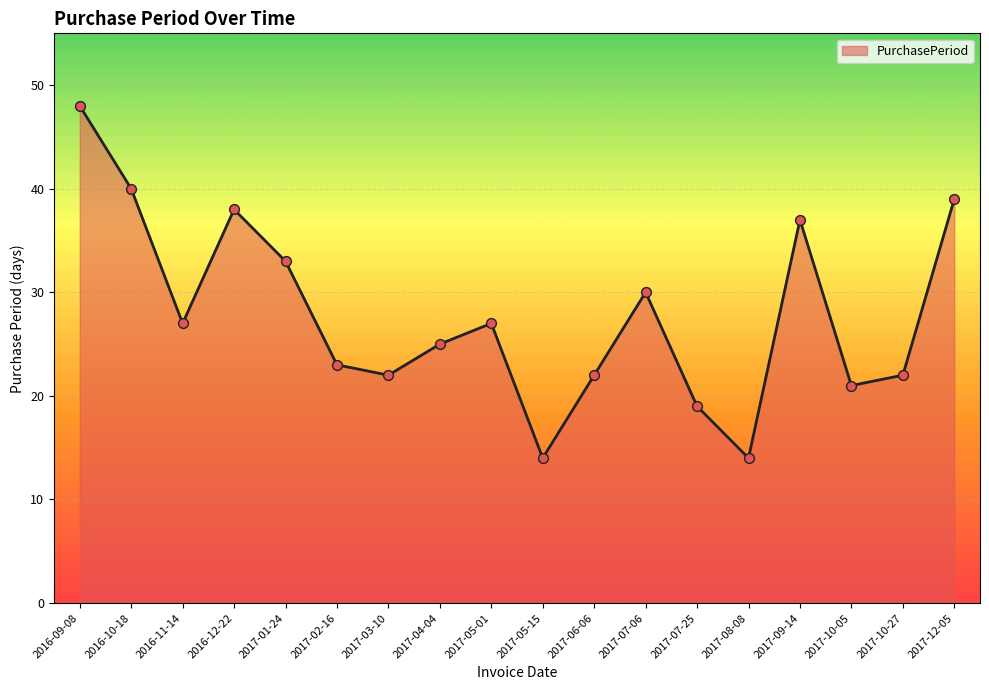

What is the change in value from 2017-01-24 to 2017-02-16?

-10